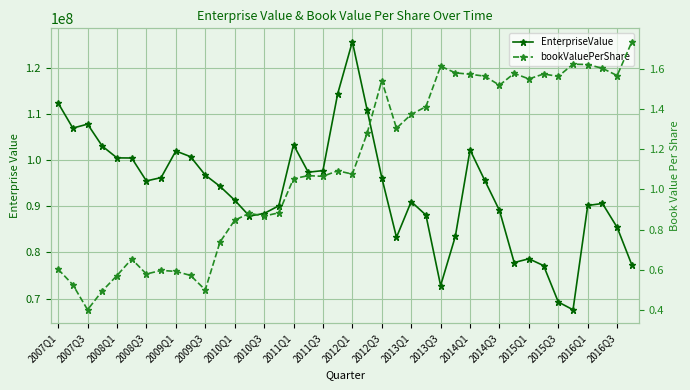

Which series has the largest total across all categories?

EnterpriseValue